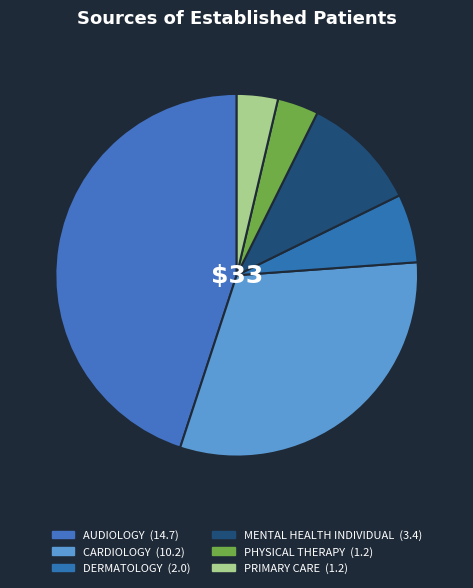

How many slices are in this pie chart?

6